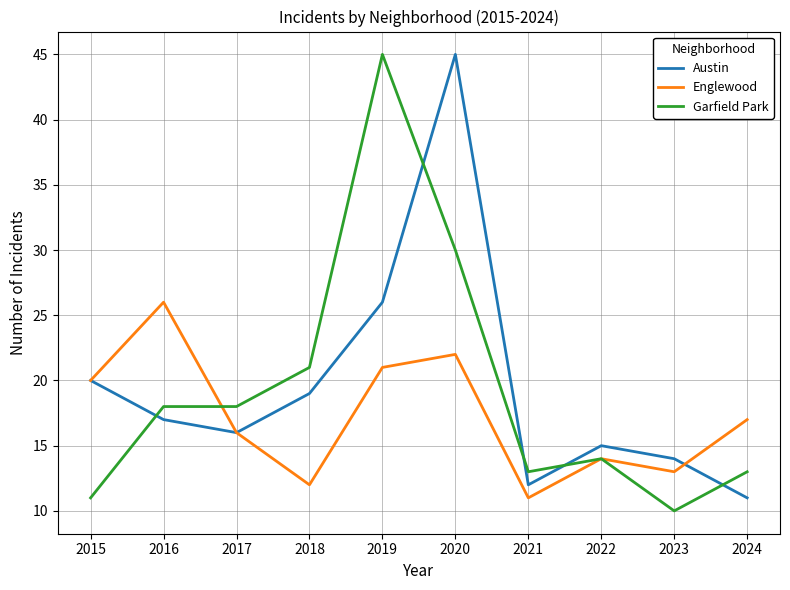

Which series changed the most between 2015 and 2023?

Englewood